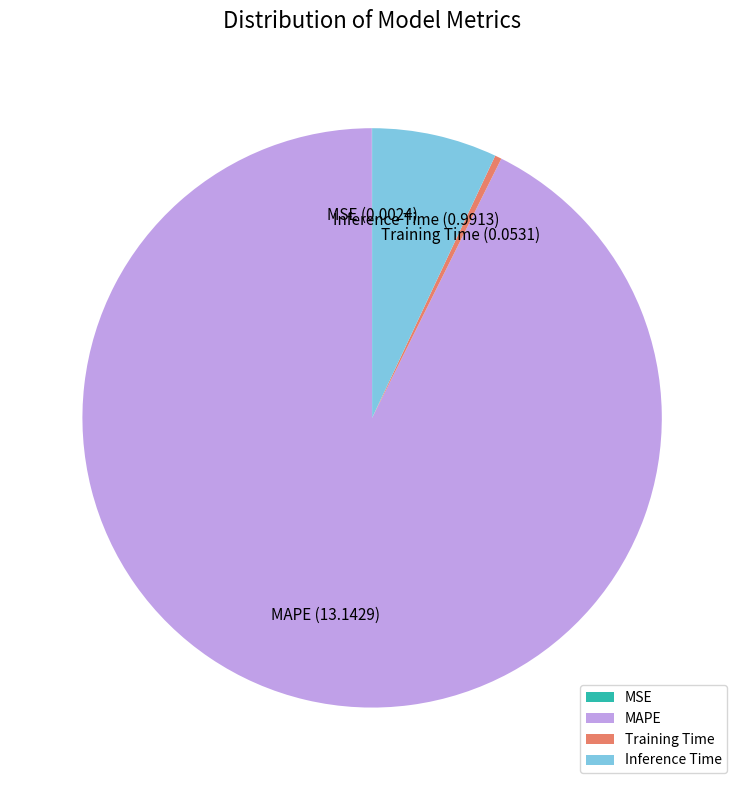

Which has a higher value, Training Time or Inference Time?

Inference Time